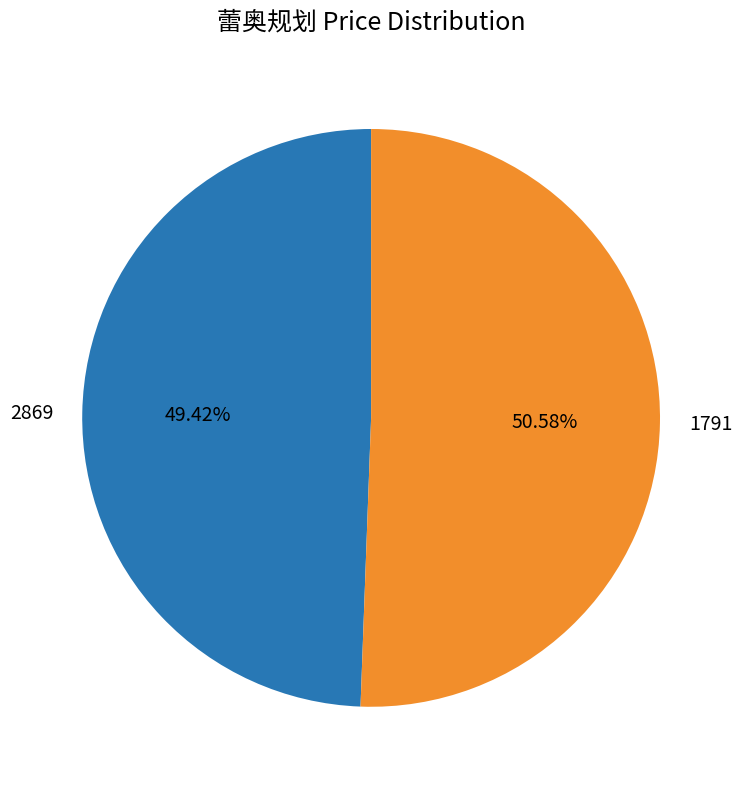

Is there any slice that represents more than half of the pie?

Yes